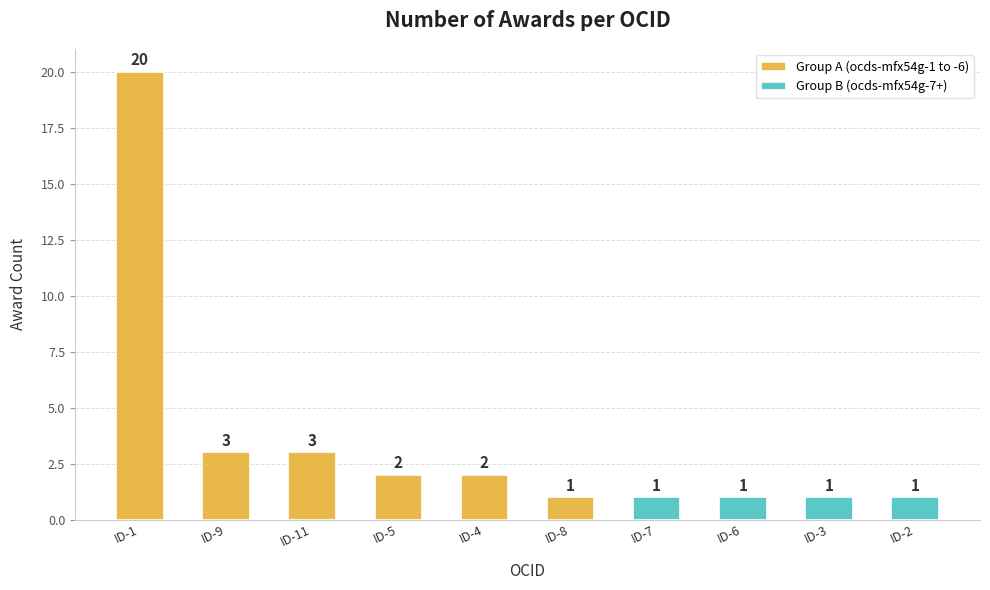

Count the number of values greater than 1.

5